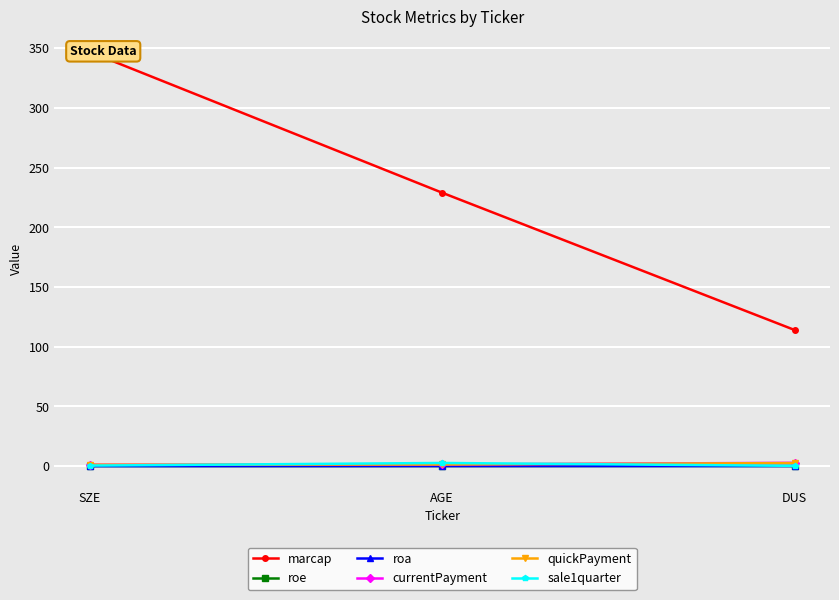

What are all the series names shown in the legend?

marcap, roe, roa, currentPayment, quickPayment, sale1quarter